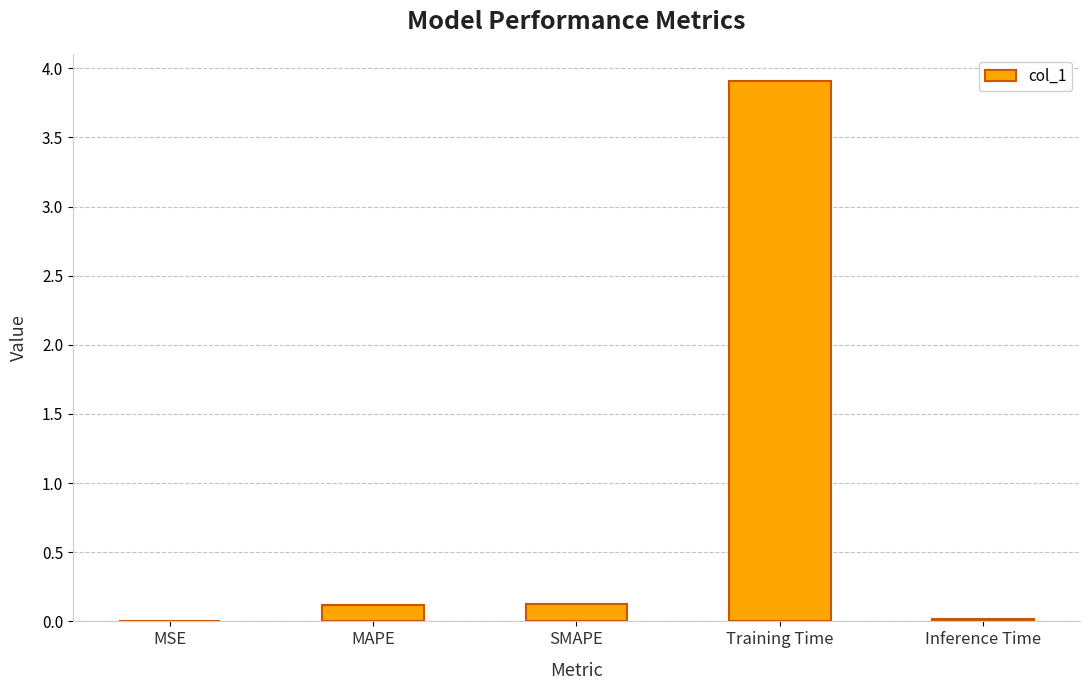

What is the change in value from SMAPE to Training Time?

+3.8